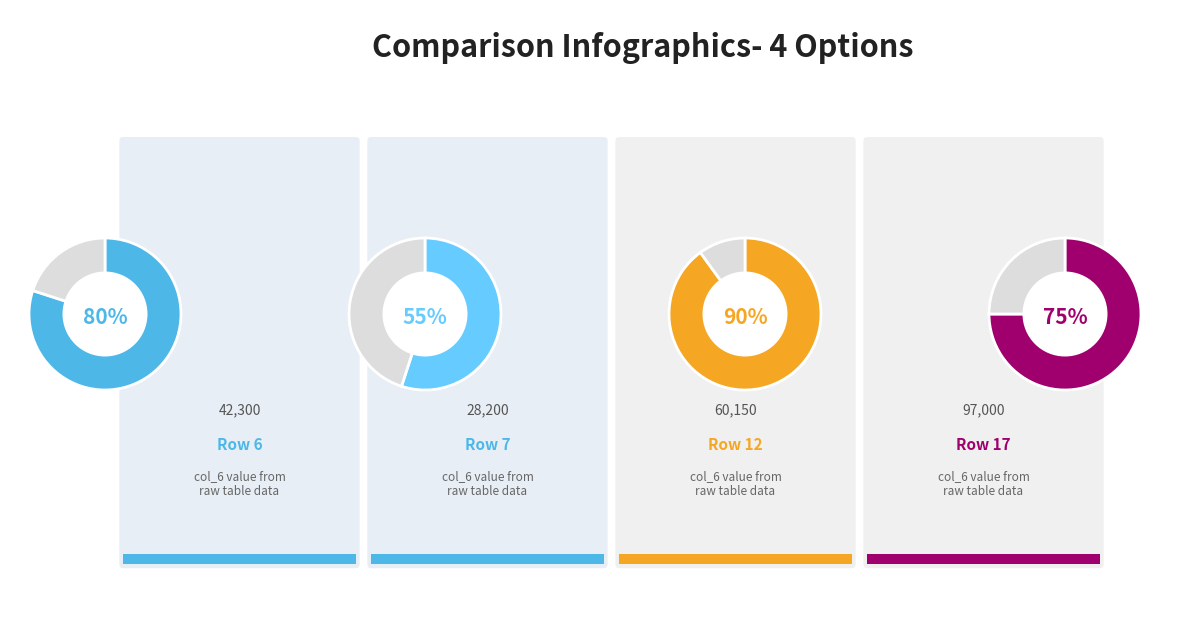

Count the number of slices in the pie.

8